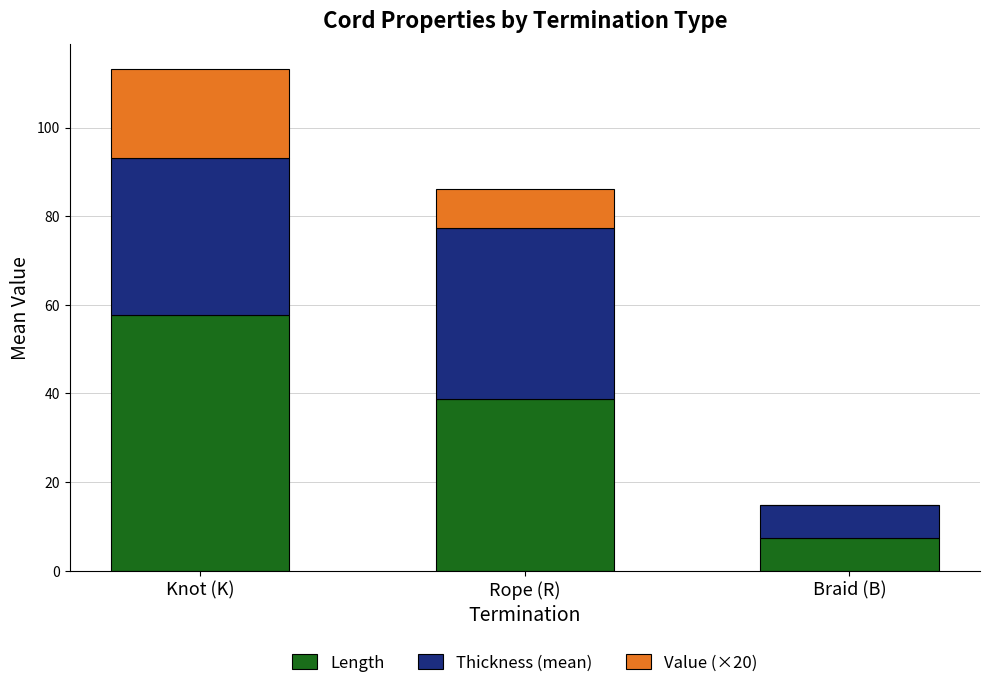

The Length series shows 38.6 at Rope (R). True or false?

True